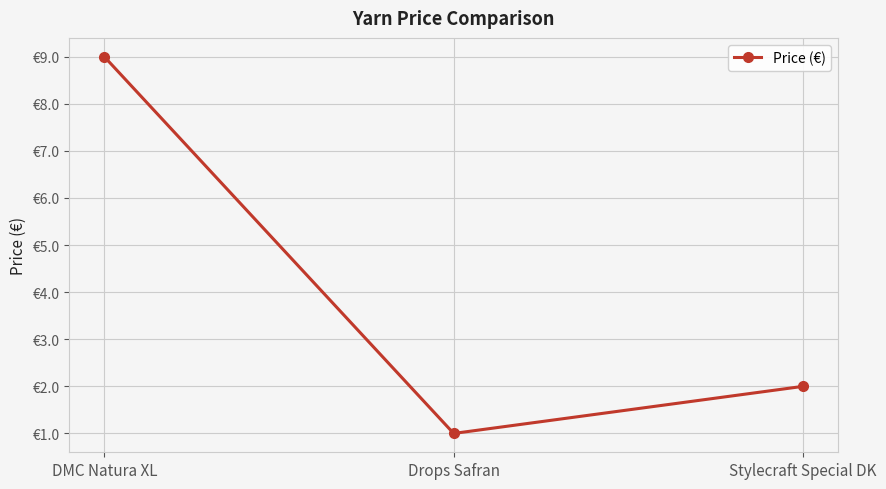

What is the ratio of the value at Drops Safran to the value at DMC Natura XL?

0.1